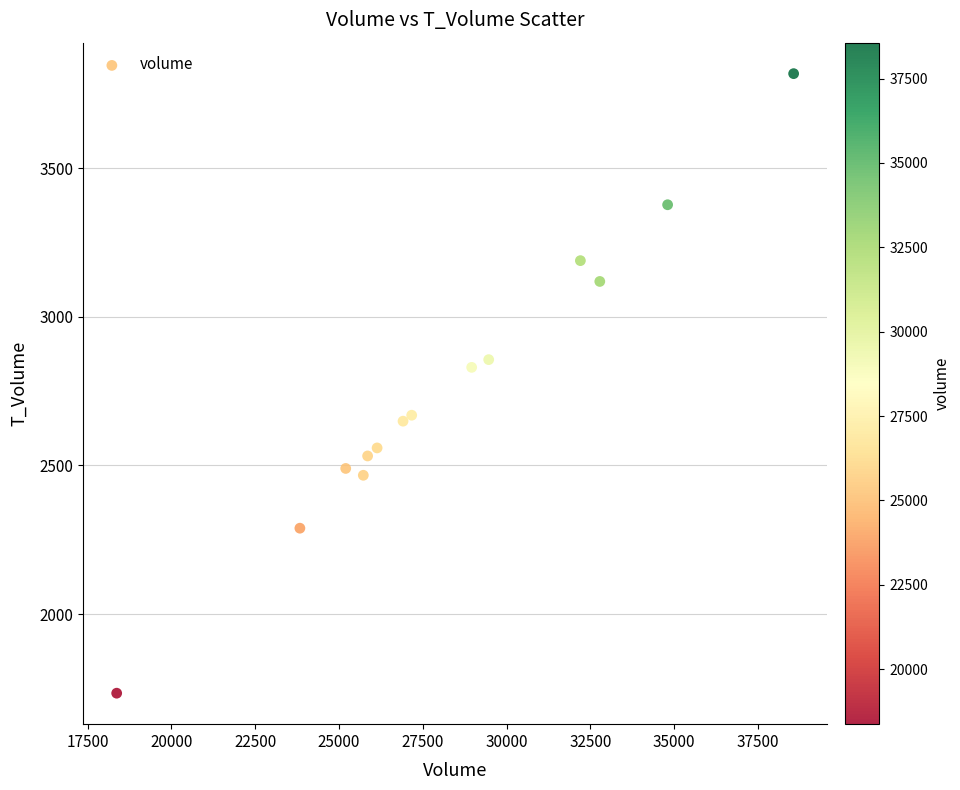

What is the range of X values (max minus min)?

20193